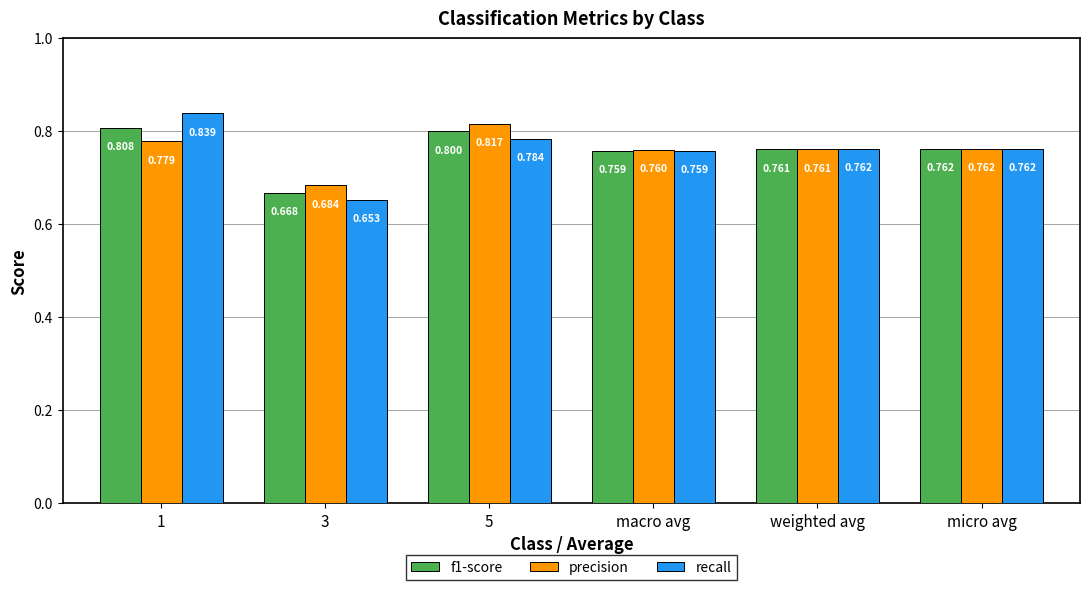

Where is f1-score nearest to the value 0?

3